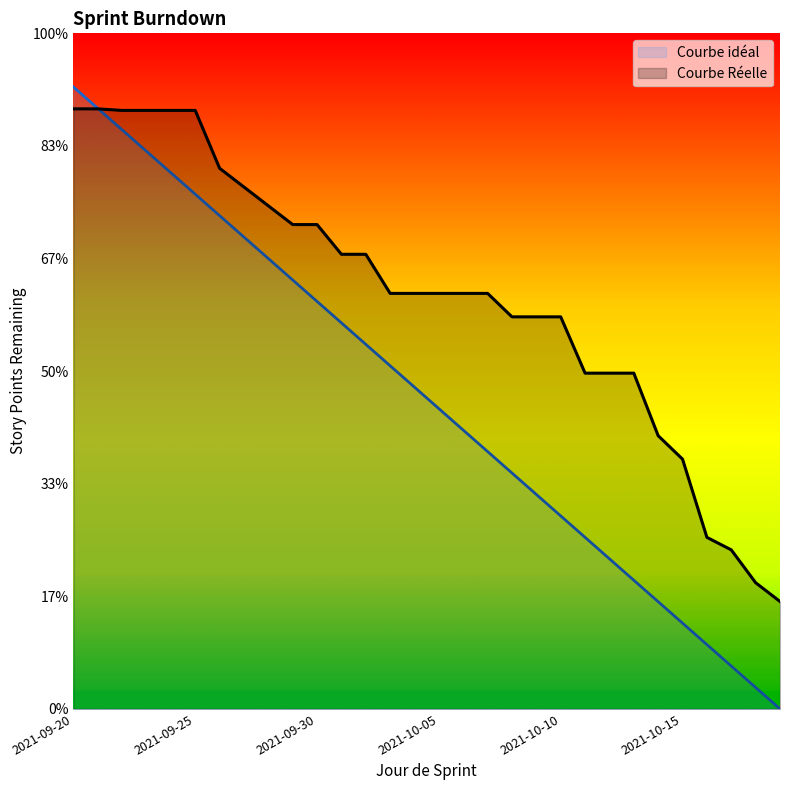

Is the value of Courbe Réelle at 2021-09-30 greater than the value of Courbe idéal at 2021-09-29?

Yes